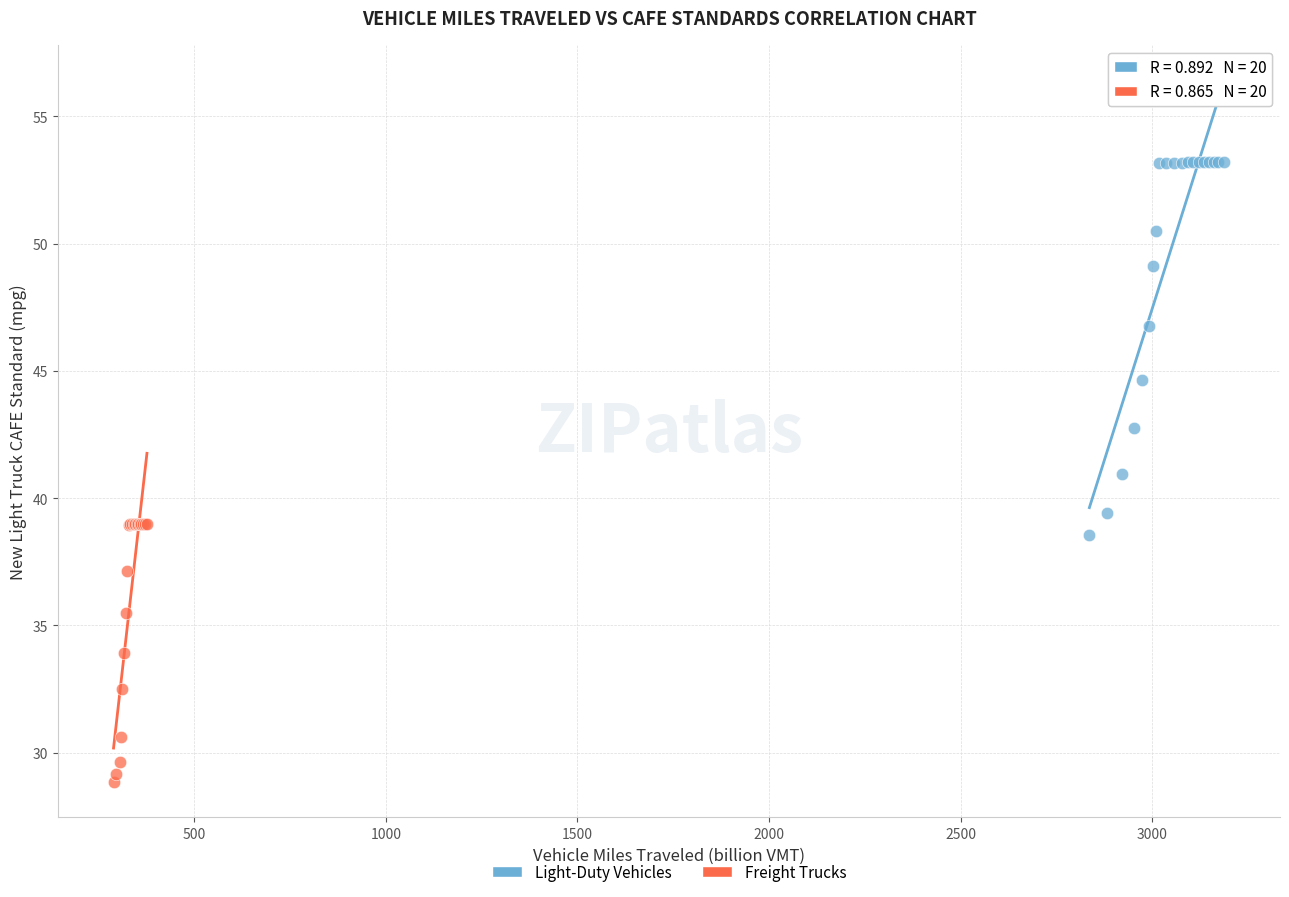

Which series reaches the maximum Y coordinate?

Light-Duty Vehicles